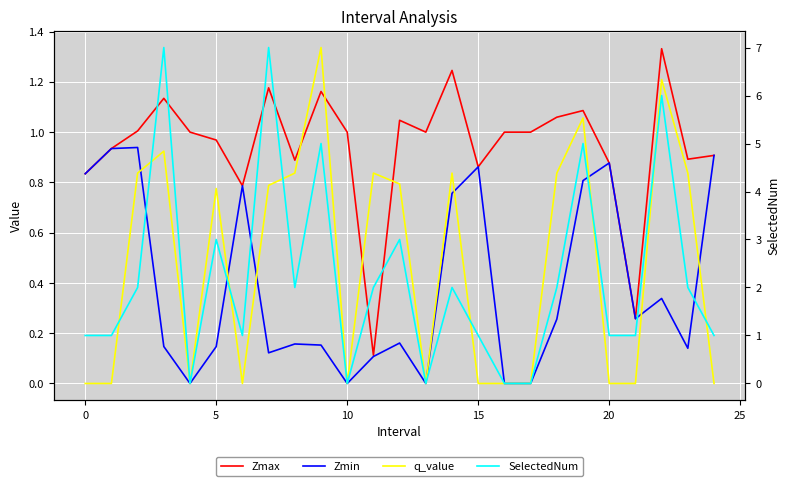

True or false: SelectedNum and q_value cross at least once.

False